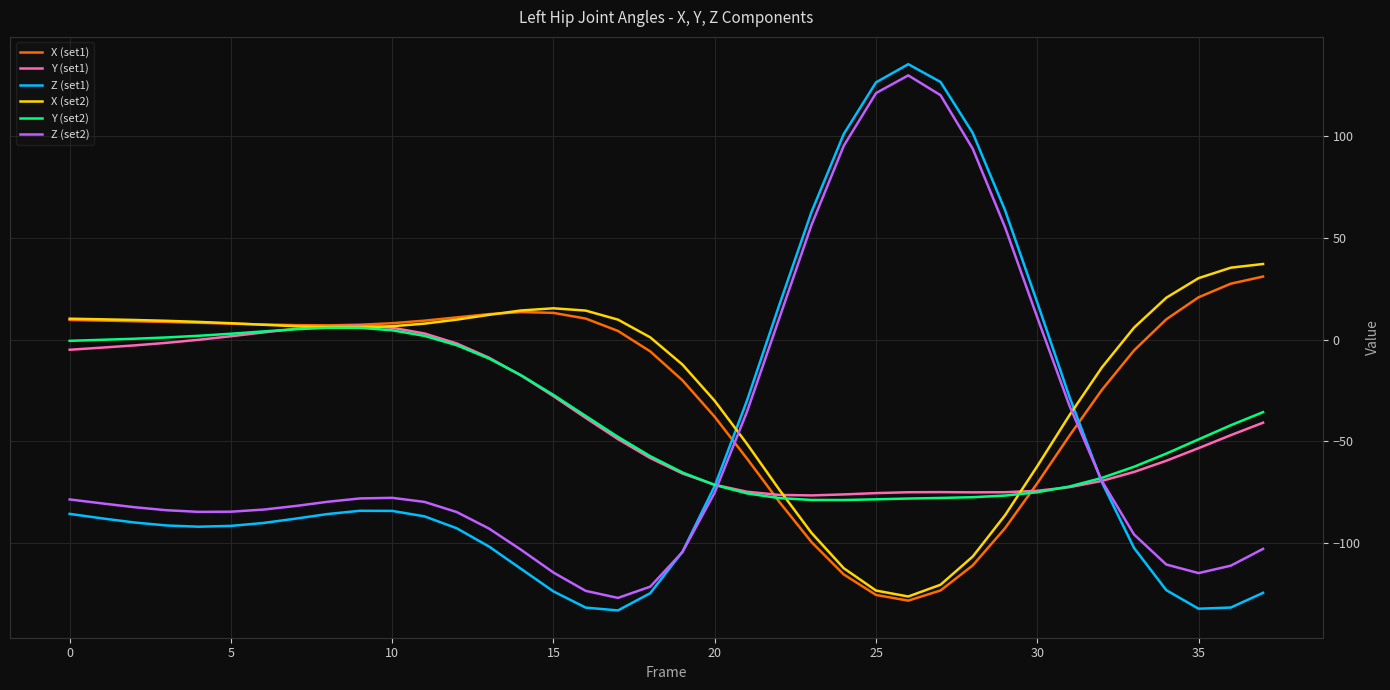

What is the highest value of the Z (set1) series?

135.5